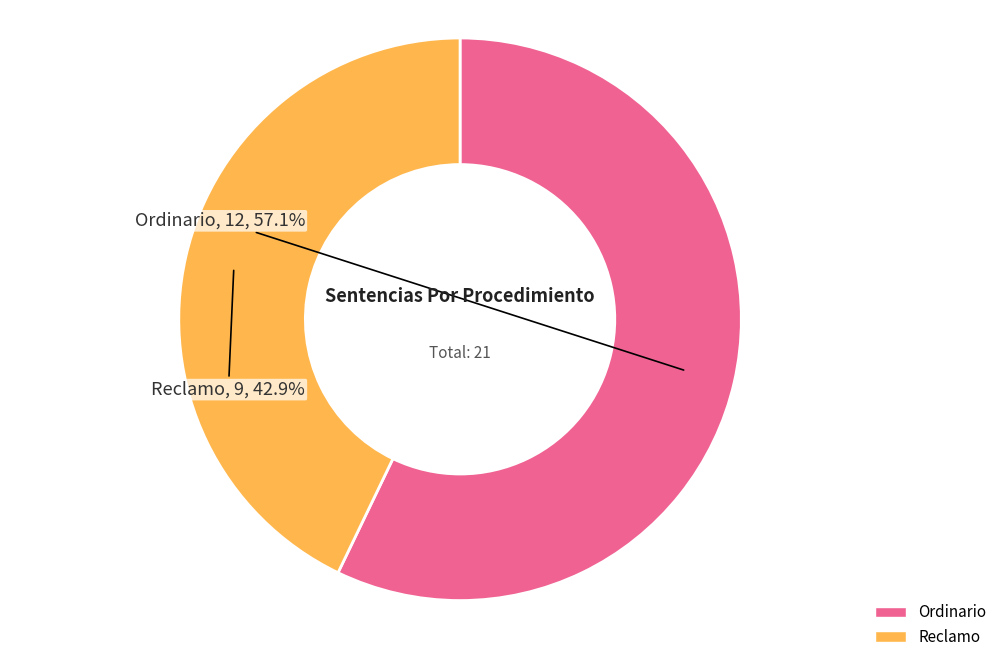

What is the majority slice?

Ordinario